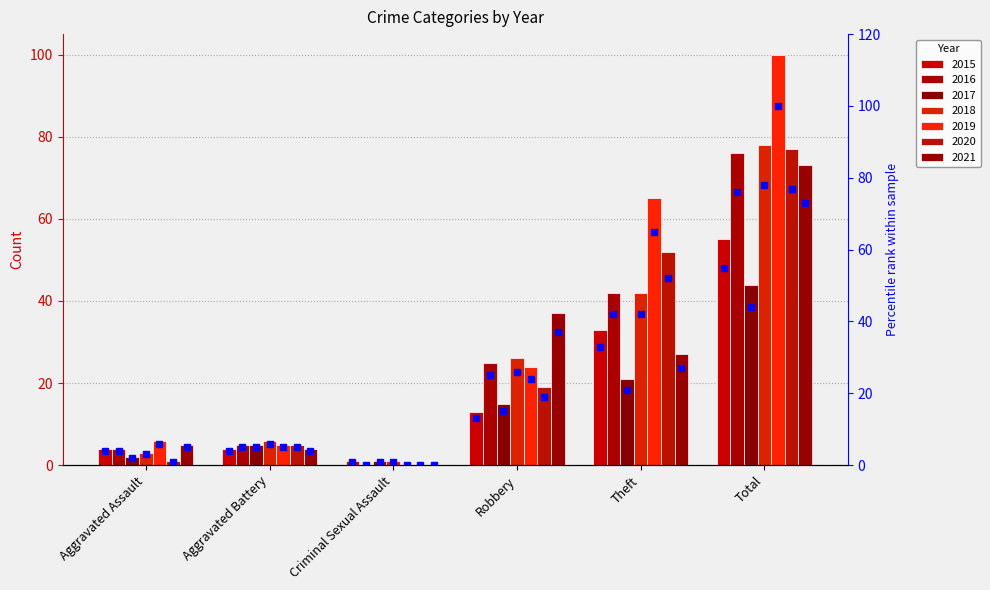

List the labels in order of value, smallest first.

Criminal Sexual Assault, Aggravated Assault, Aggravated Battery, Robbery, Theft, Total